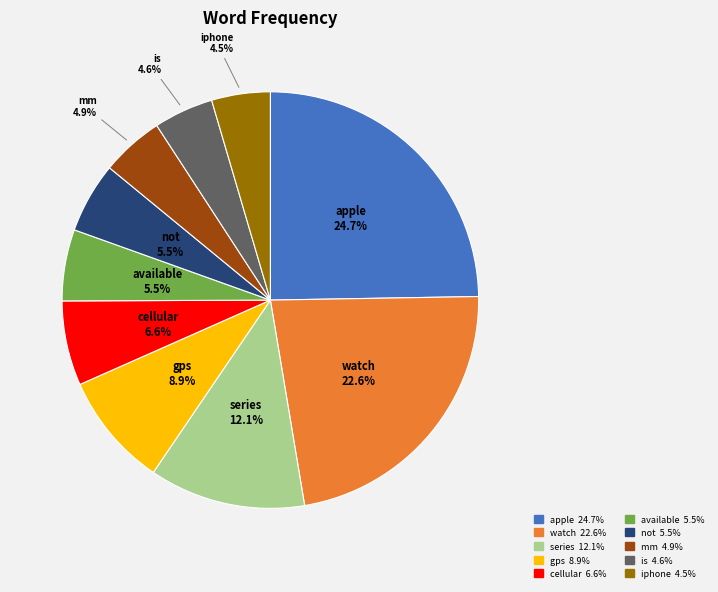

To the nearest percent, what portion does mm represent?

5%